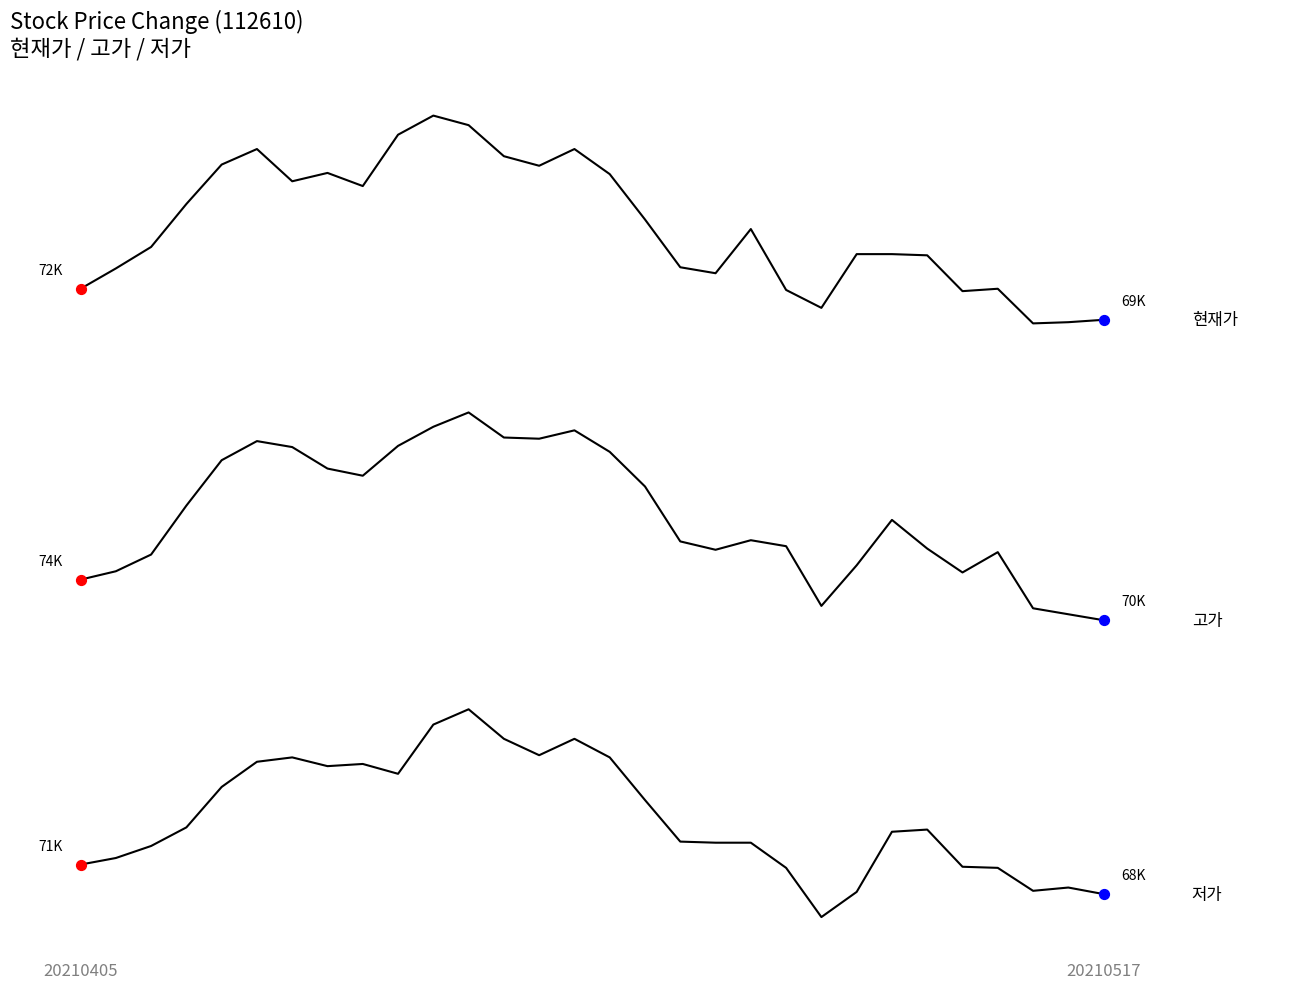

At which category is the sum across all series the highest?

11